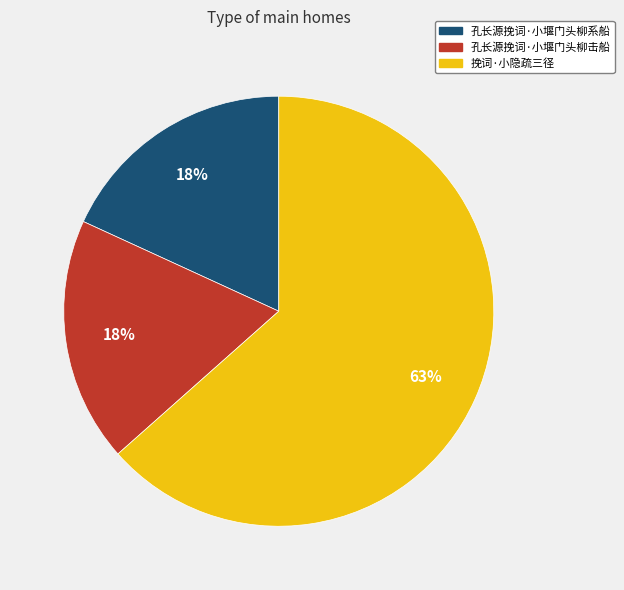

To the nearest percent, what is the difference between the 挽词·小隐疏三径 and 孔长源挽词·小堰门头柳击船 slice percentages?

45%